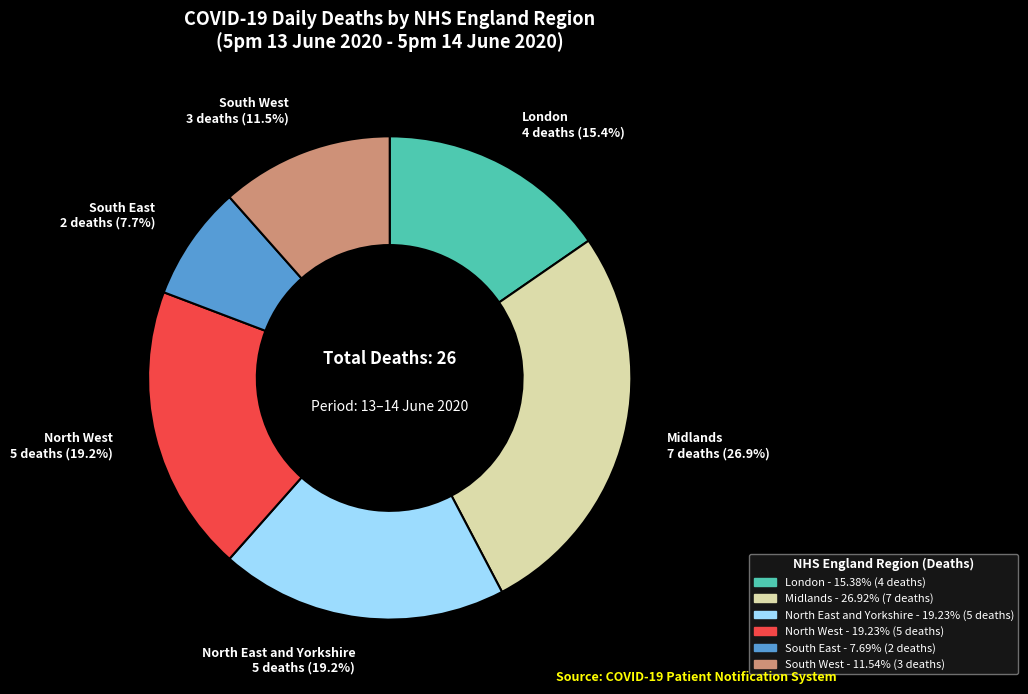

Which category has the smallest portion of the pie?

South East